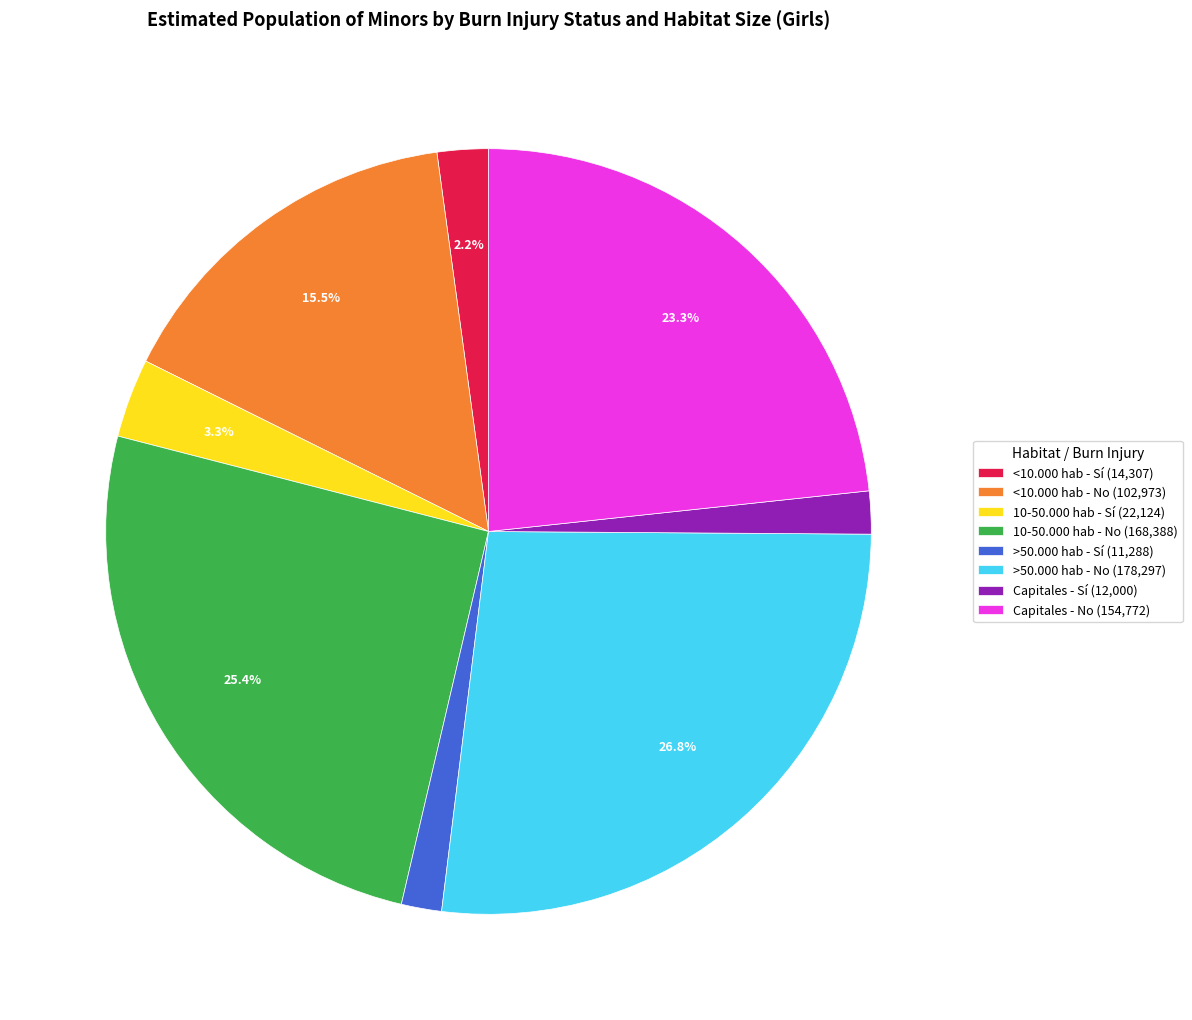

Is Capitales - No the majority of the pie?

No